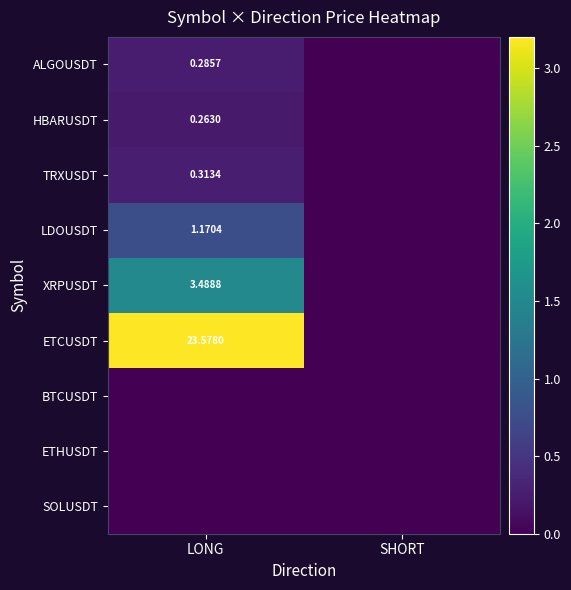

At which label does LDOUSDT reach its peak?

LONG